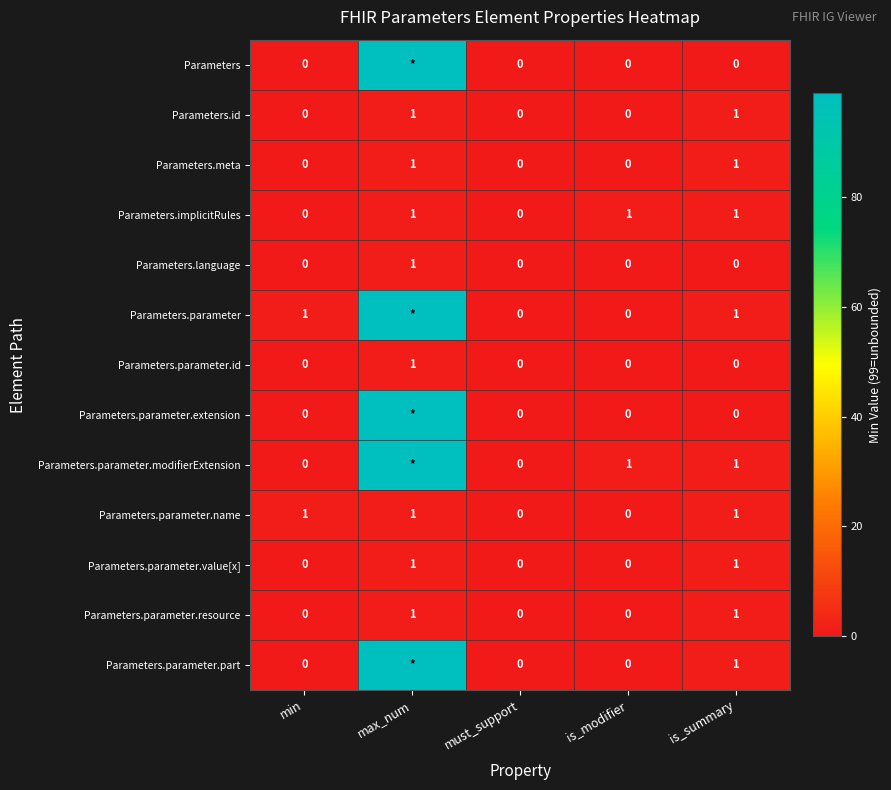

How many Parameters.parameter.resource values are between 0 and 1?

5